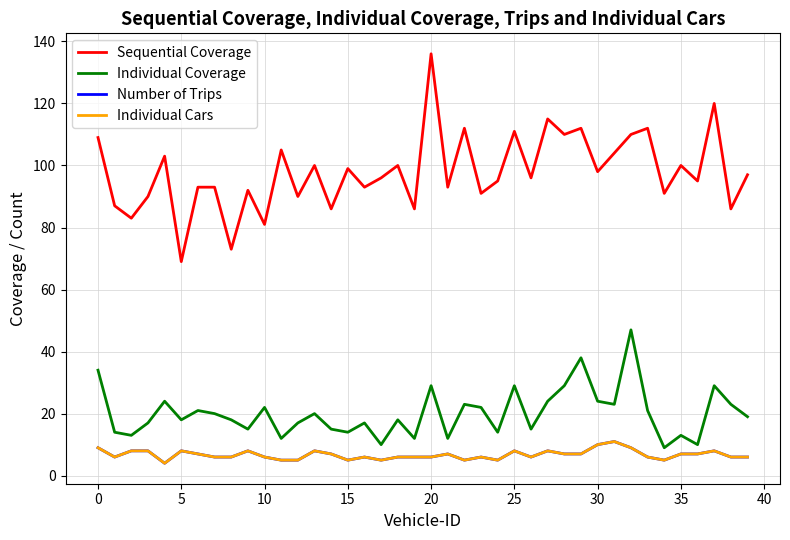

Is this an area chart (filled region under the line)?

No